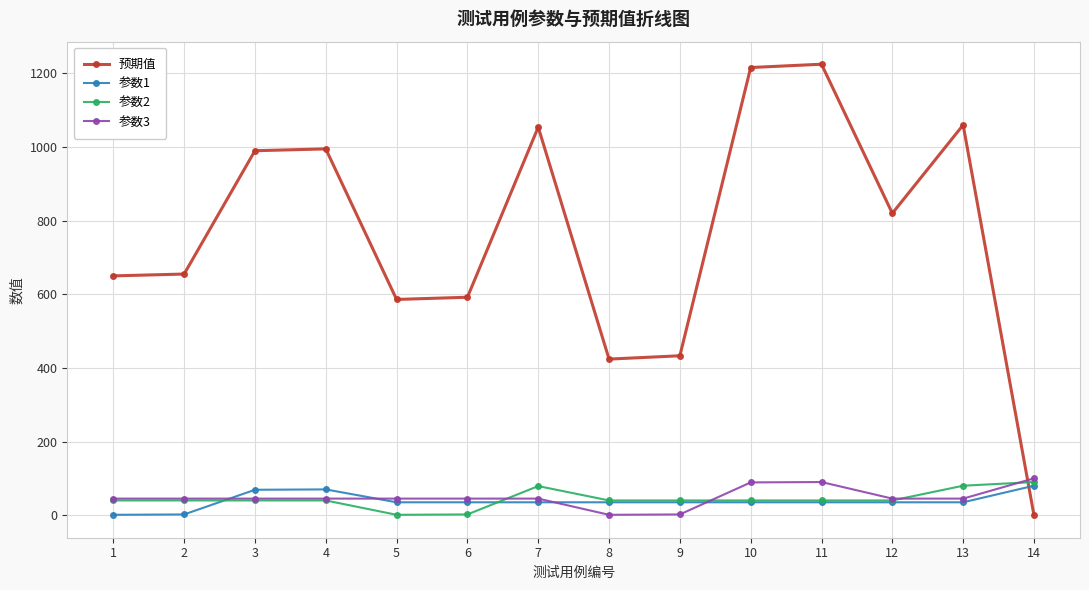

True or false: 参数3 has a value of 89 at 10.

True